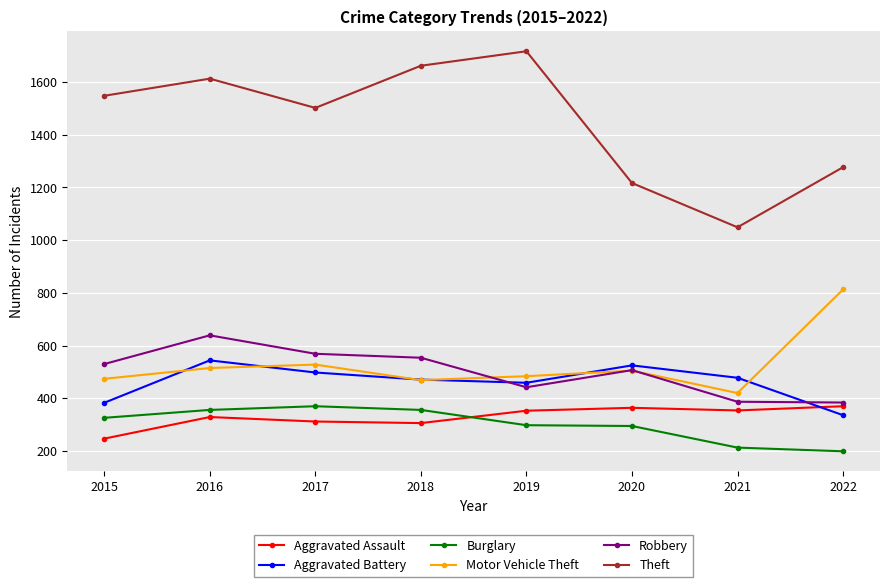

True or false: Motor Vehicle Theft has a value of 474 at 2015.

True